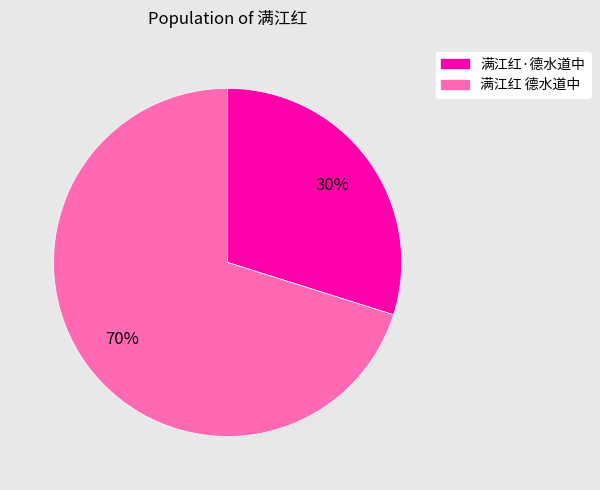

To the nearest percent, what is the average slice percentage?

50%